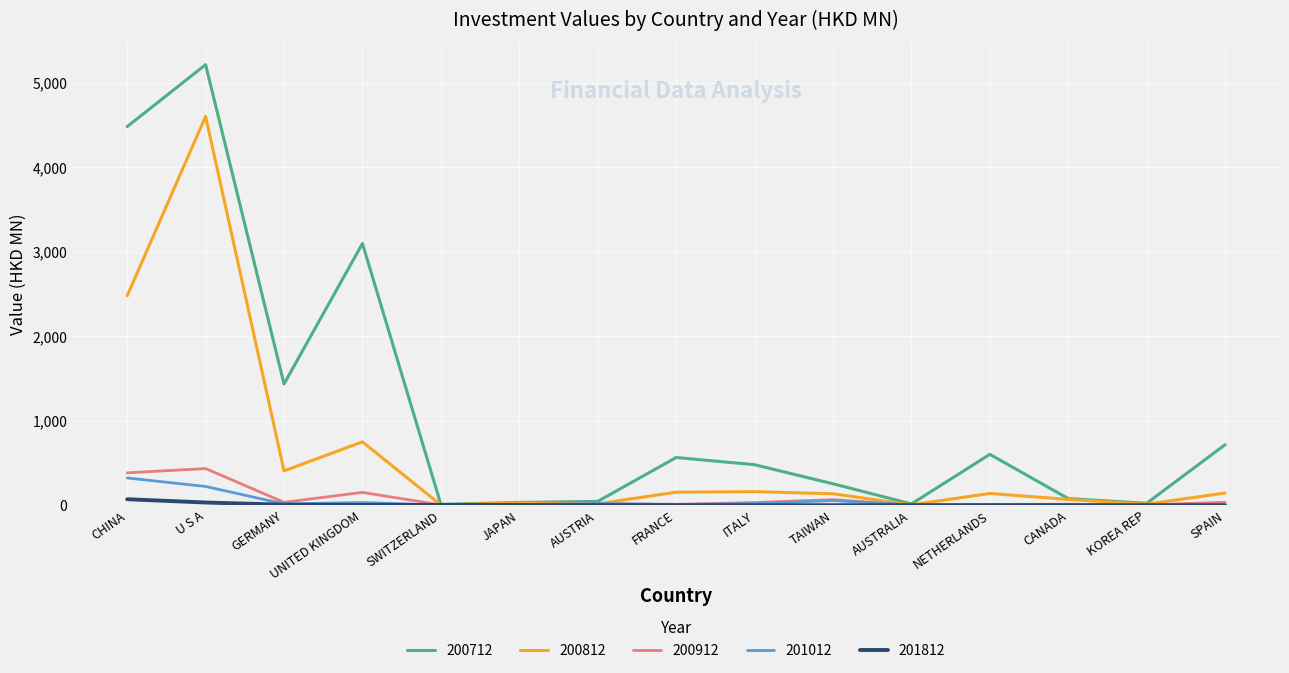

How many values in the 201012 series are below 7?

6